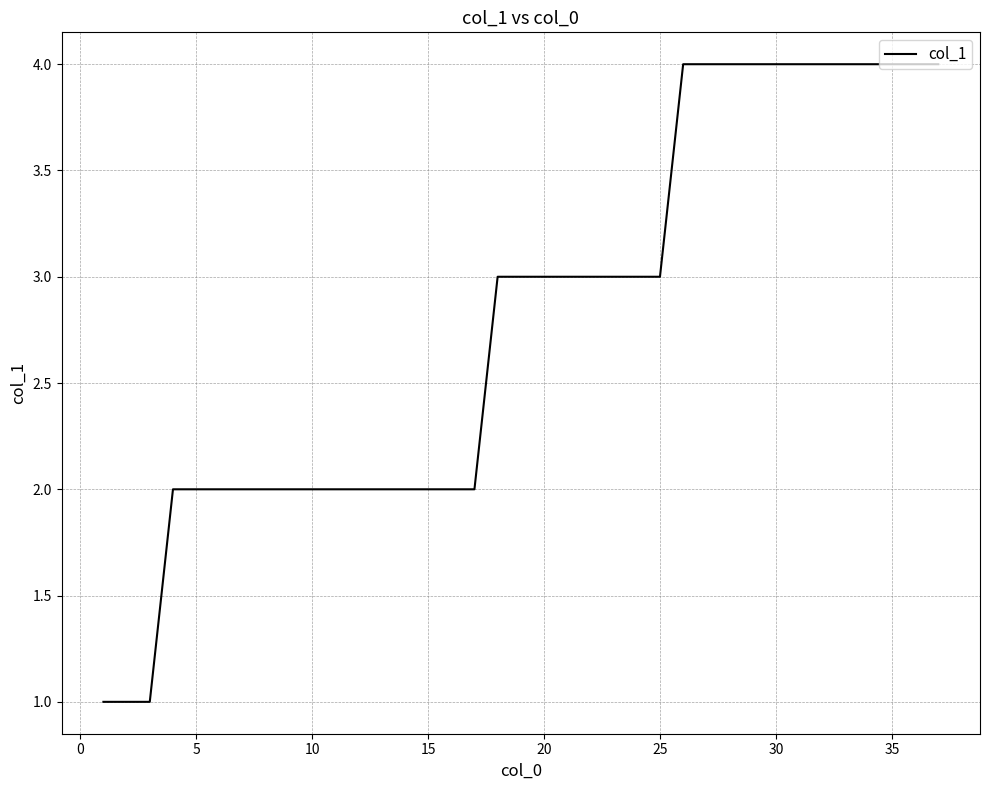

What is the difference between the maximum and minimum values?

3